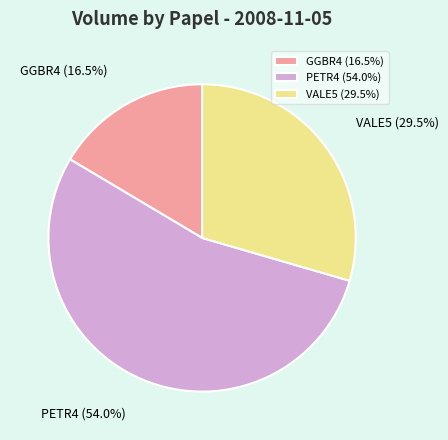

Is there any slice that represents more than half of the pie?

Yes